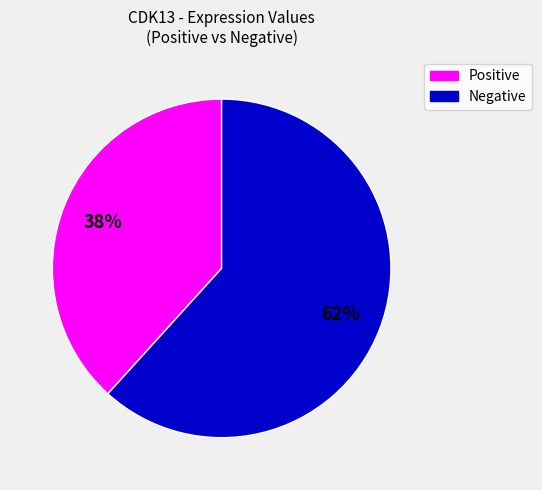

Is there a majority slice in this chart?

Yes